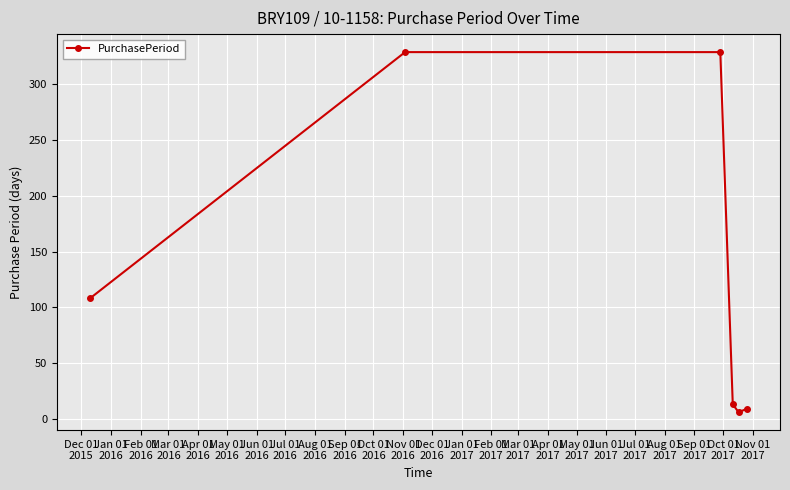

What is the difference between the second highest and minimum values?

323